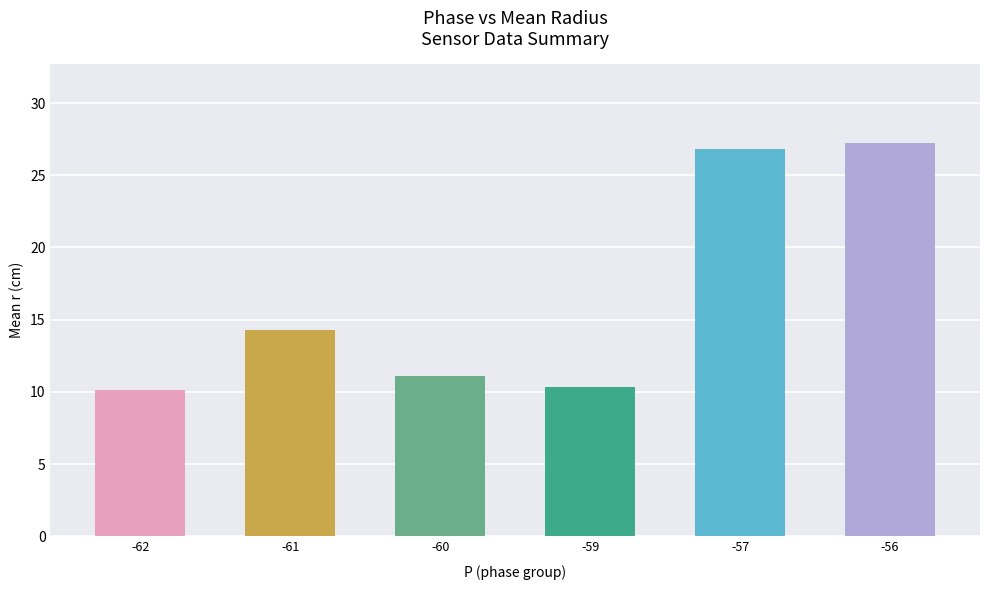

How many bars are there in total?

6